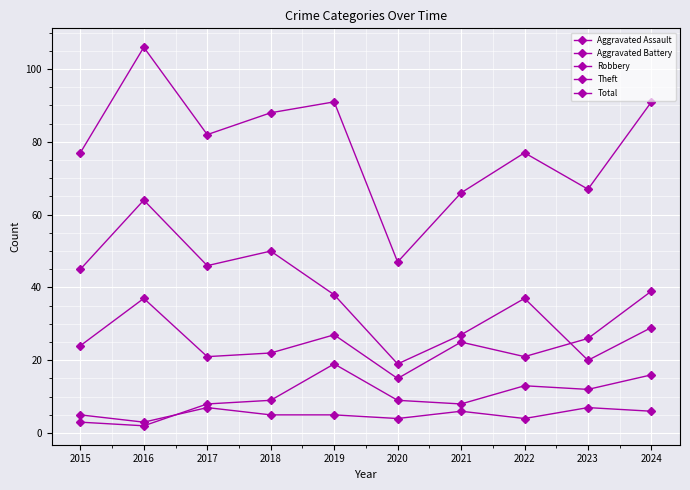

How many data points does each series have?

10